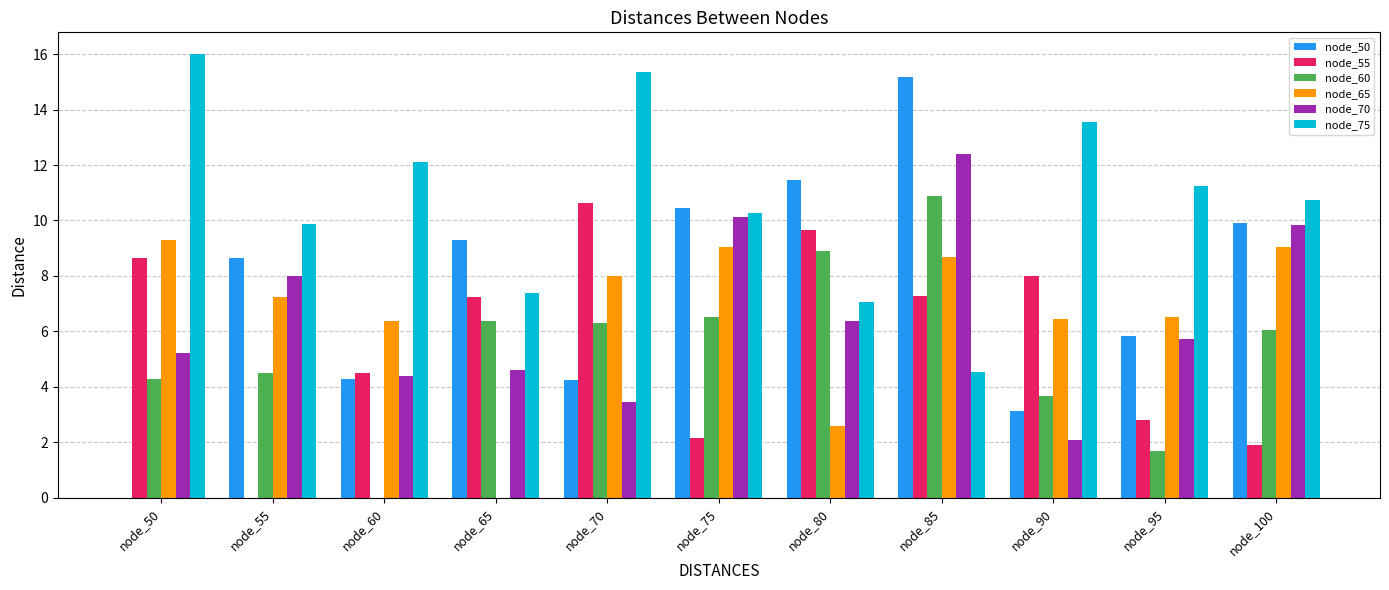

What is the average value of the node_50 series?

7.5